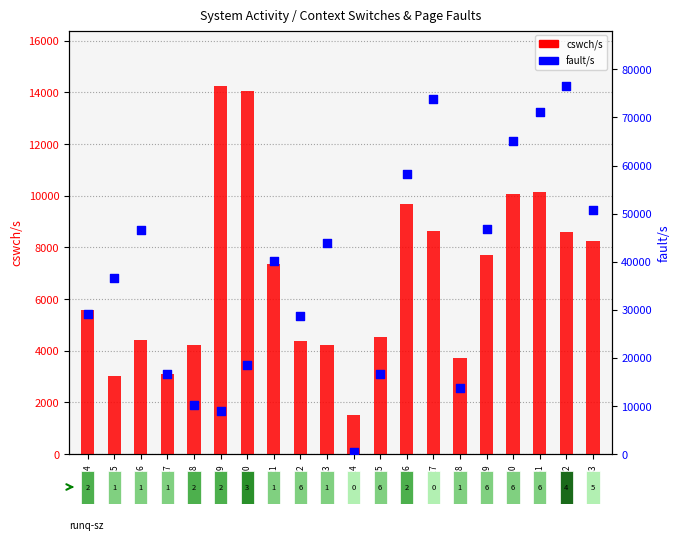

Which series contains the highest Y value?

fault/s